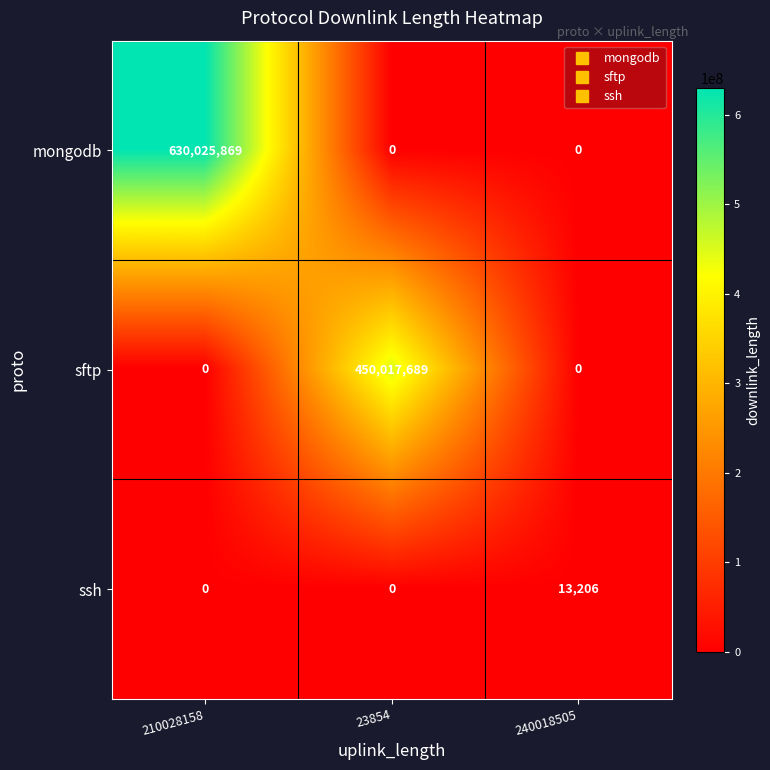

Reading right to left, transcribe all the data shown in this chart.

mongodb: 240018505=0	23854=0	210028158=630025869
sftp: 240018505=0	23854=450017689	210028158=0
ssh: 240018505=13206	23854=0	210028158=0